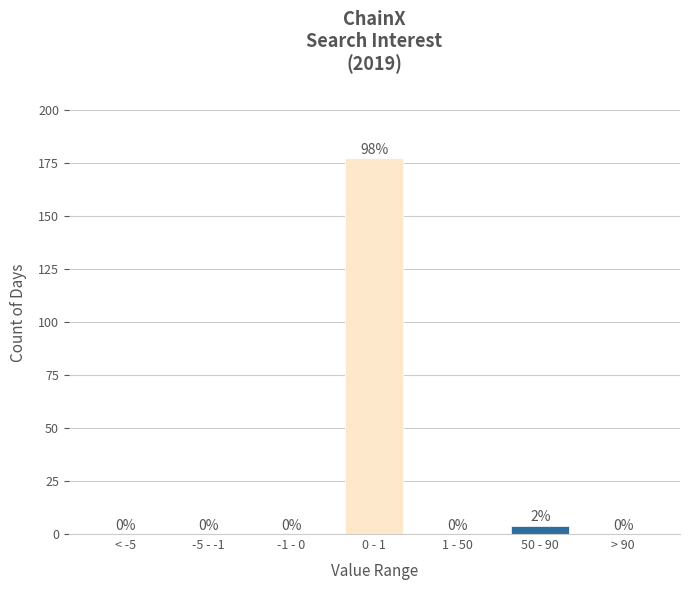

Reading right to left, list all the values displayed in this chart.

> 90=0	50 - 90=4	1 - 50=0	0 - 1=177	-1 - 0=0	-5 - -1=0	< -5=0